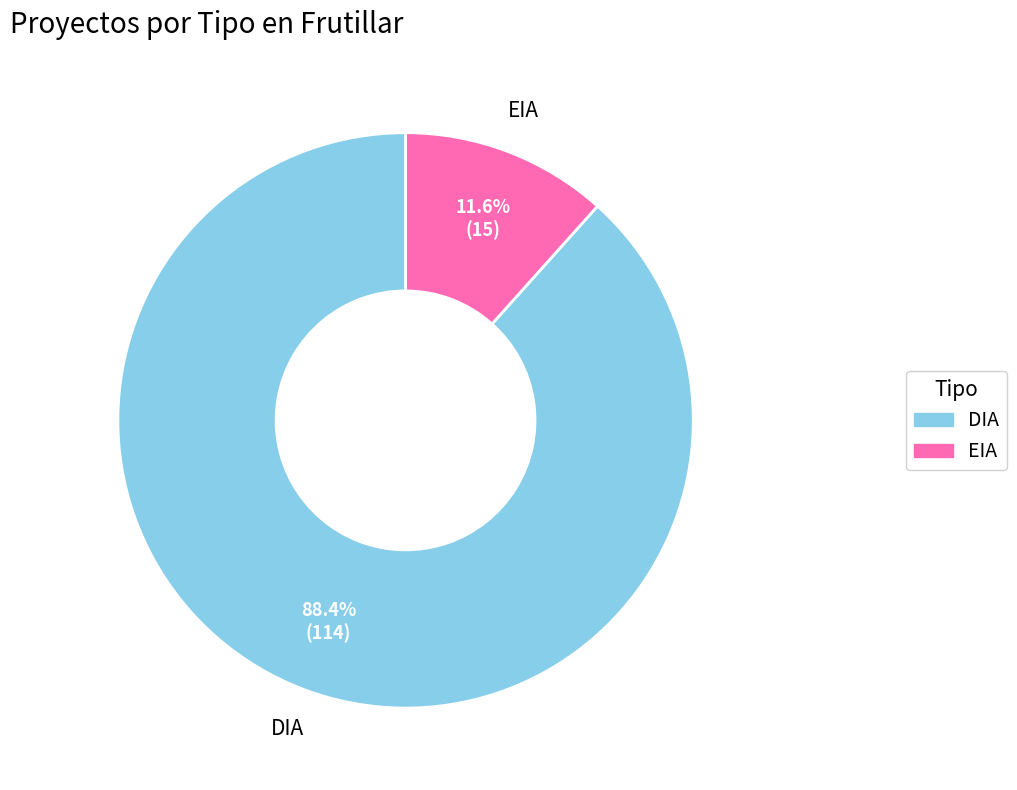

Which category has the smallest portion of the pie?

EIA